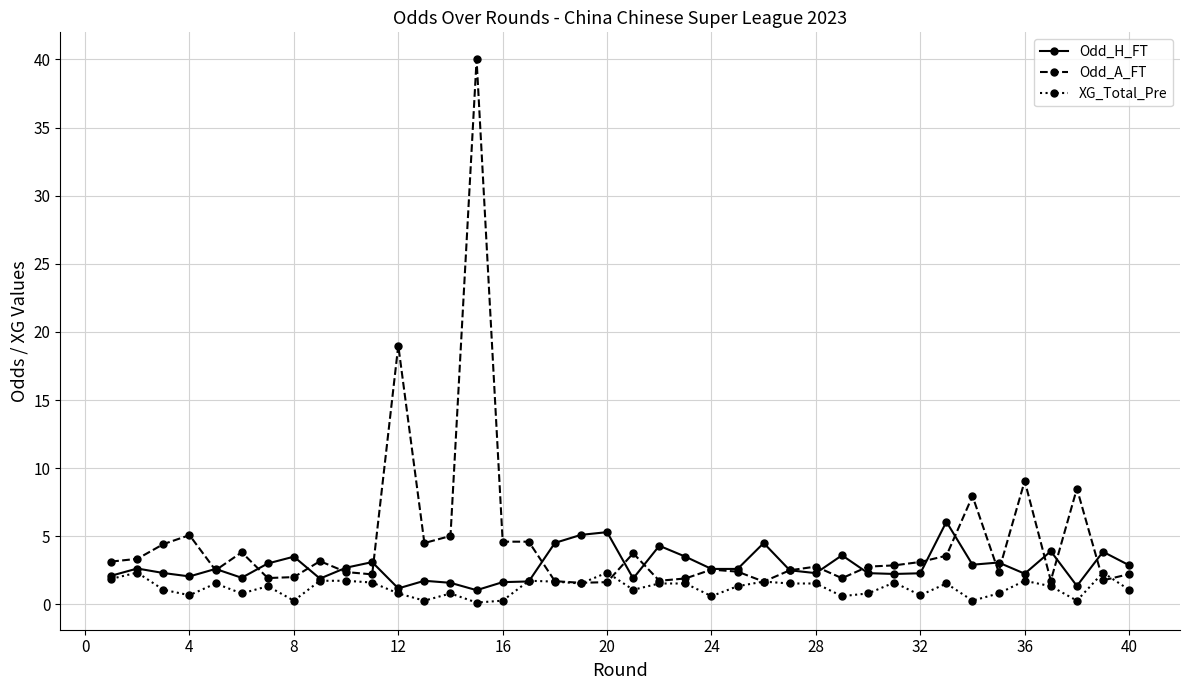

Rank the series by their average value, from highest to lowest.

Odd_A_FT, Odd_H_FT, XG_Total_Pre